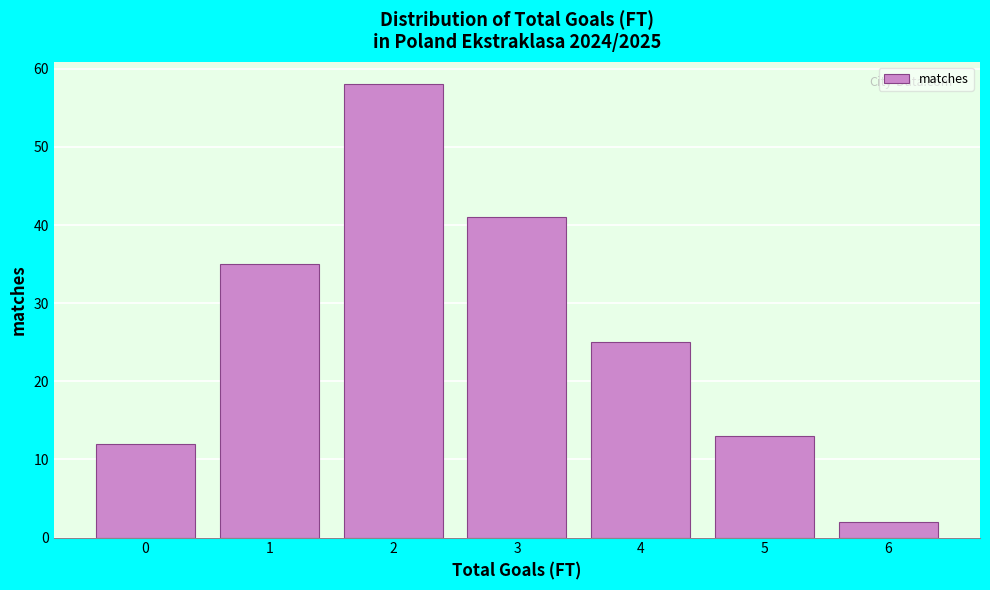

Reading left to right, transcribe all the data shown in this chart.

12	35	58	41	25	13	2